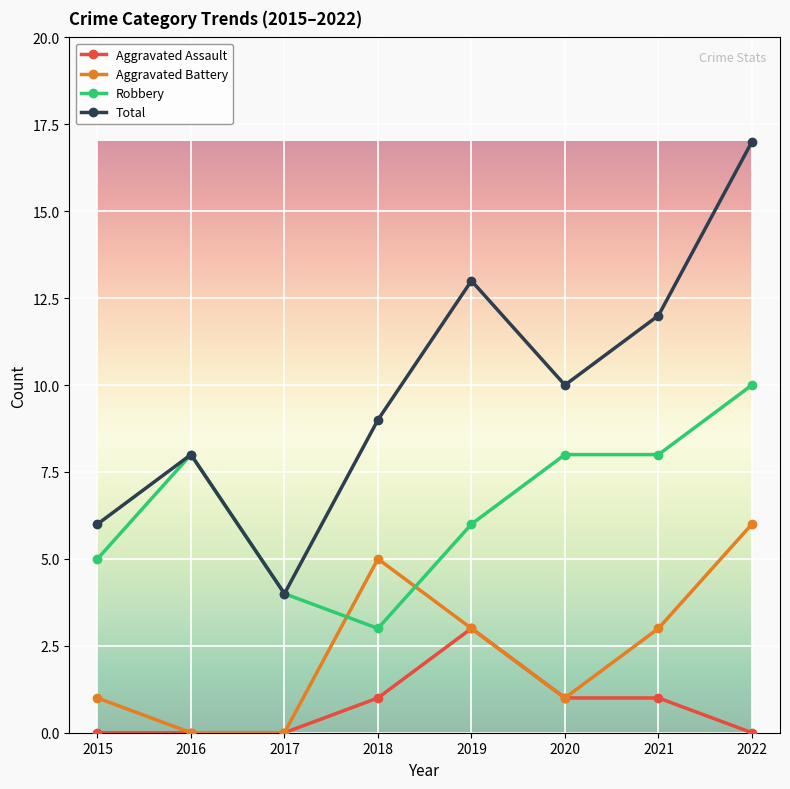

List the series in order of their overall mean, lowest first.

Aggravated Assault, Aggravated Battery, Robbery, Total